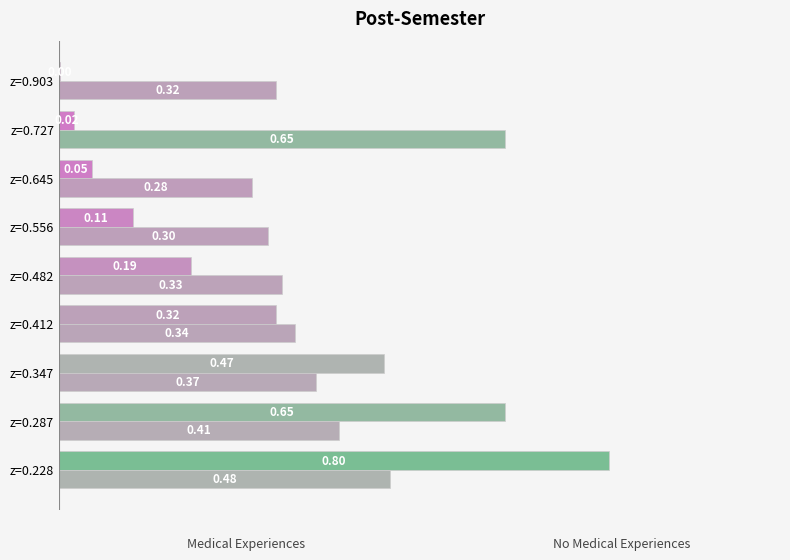

Where is No Medical Experiences nearest to the value 0?

z=0.645